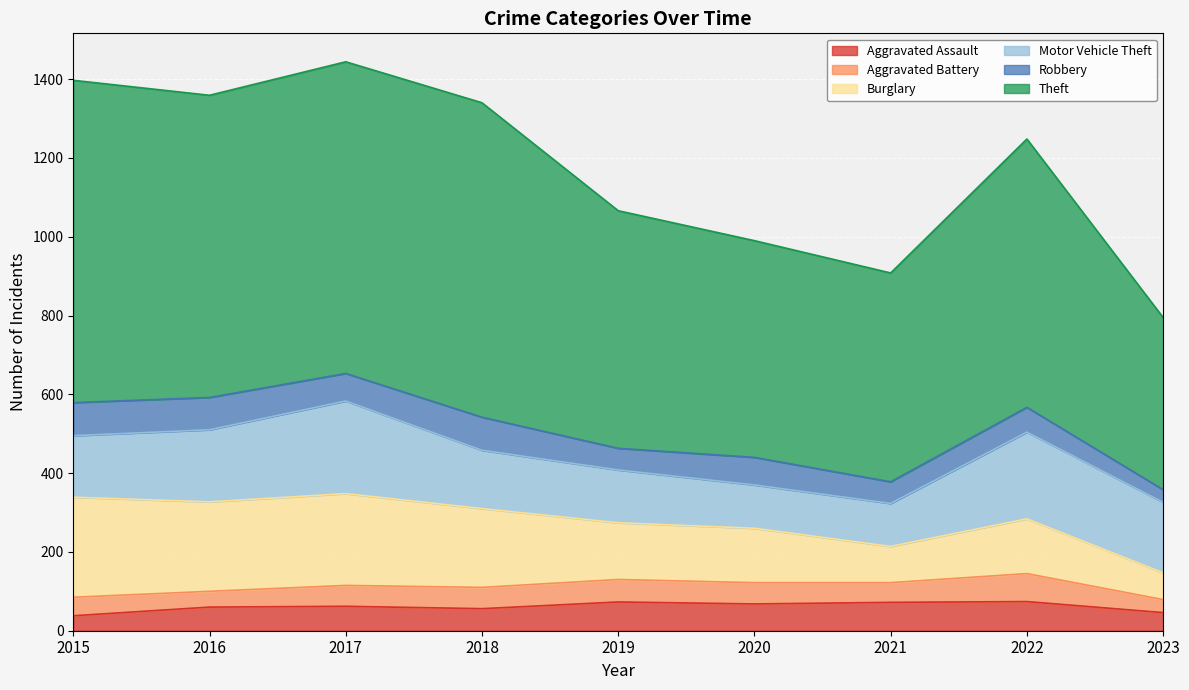

Is it true that Theft equals 1370 at 2015?

False